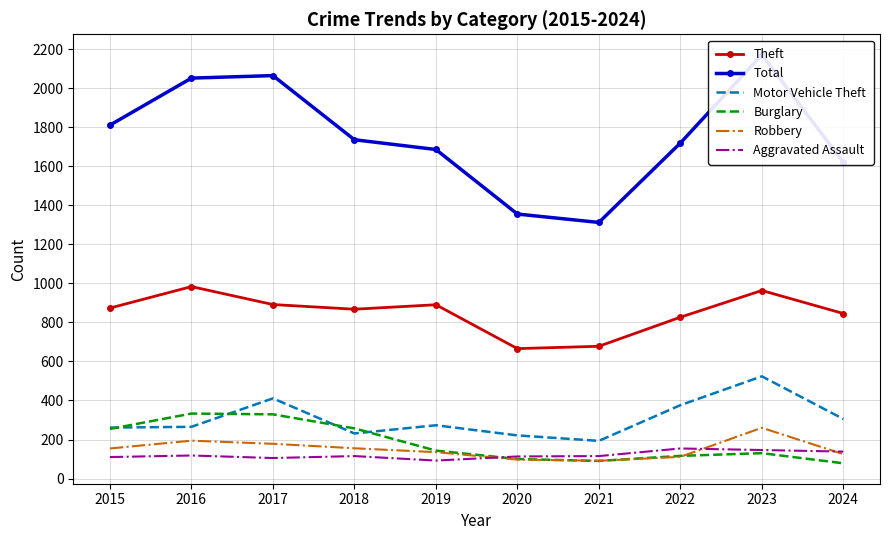

Between 2021 and 2022, which is larger?

2022